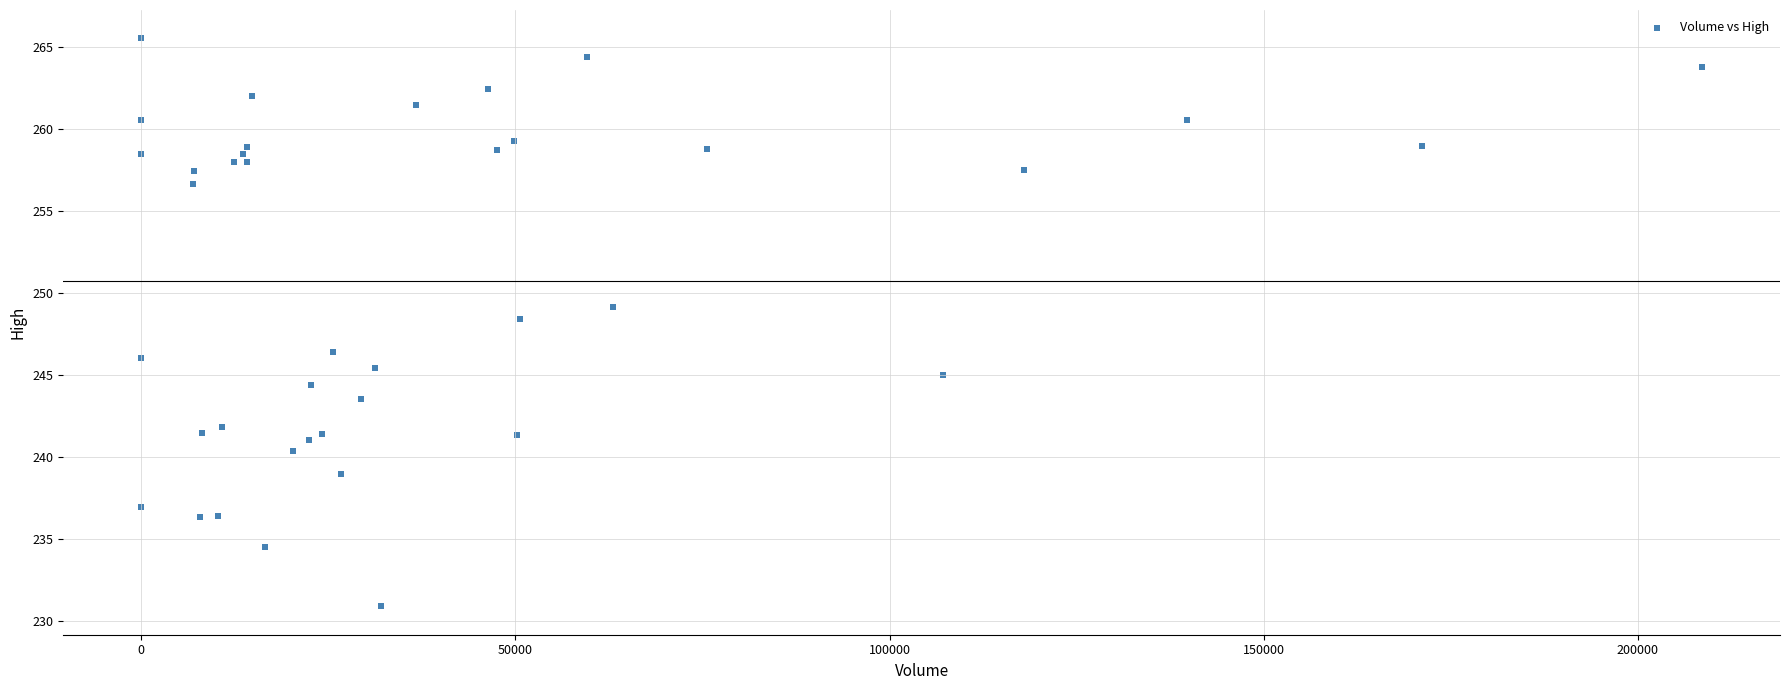

What Y value in the scatter plot is closest to 248?

248.4